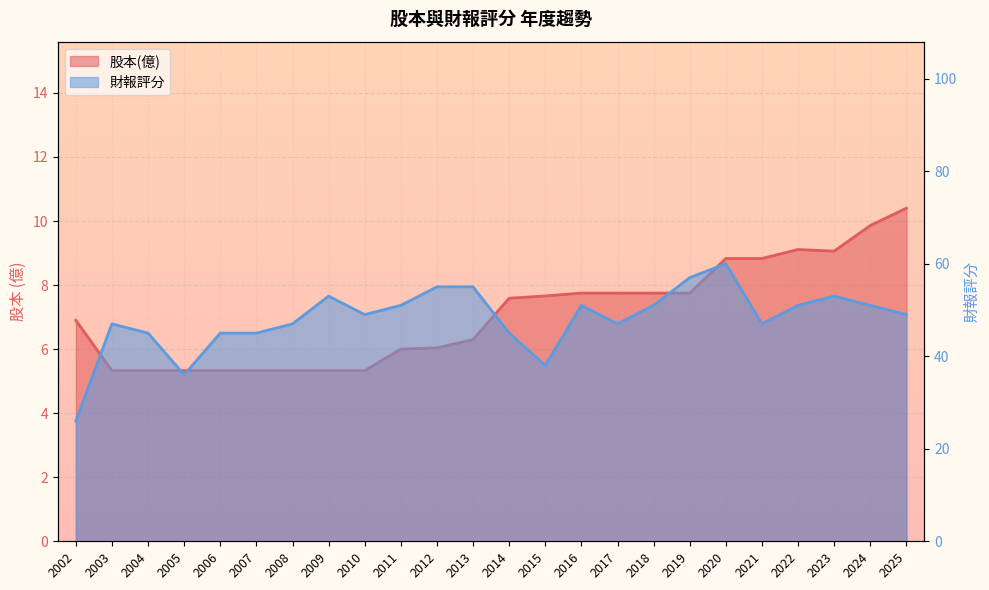

What is the difference between the maximum and minimum values in the 財報評分 series?

34.0